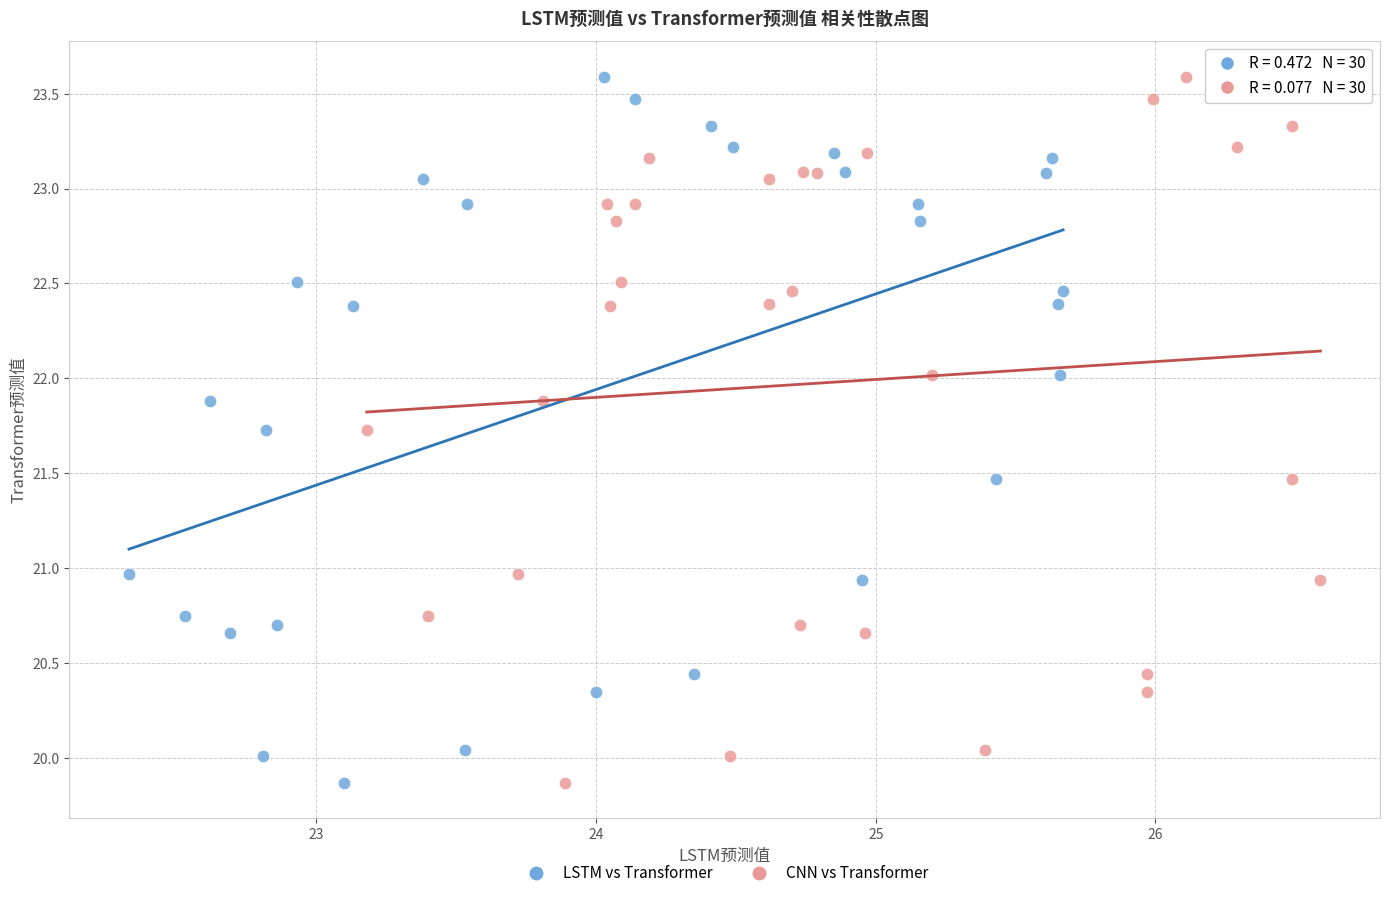

What are all the series names shown in the legend?

LSTM vs Transformer, CNN vs Transformer